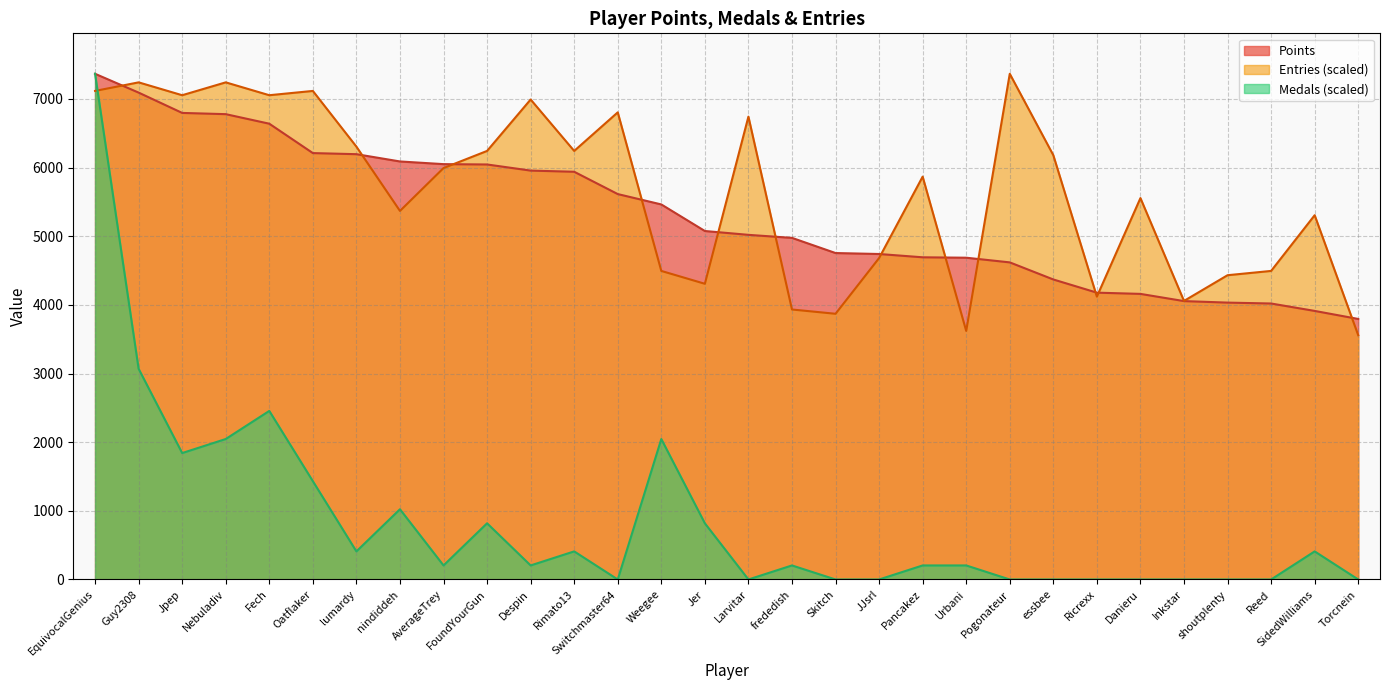

Is it true that Points equals 9277.5 at Fech?

False